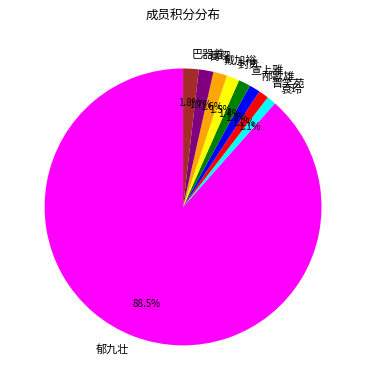

Is there a majority slice in this chart?

Yes